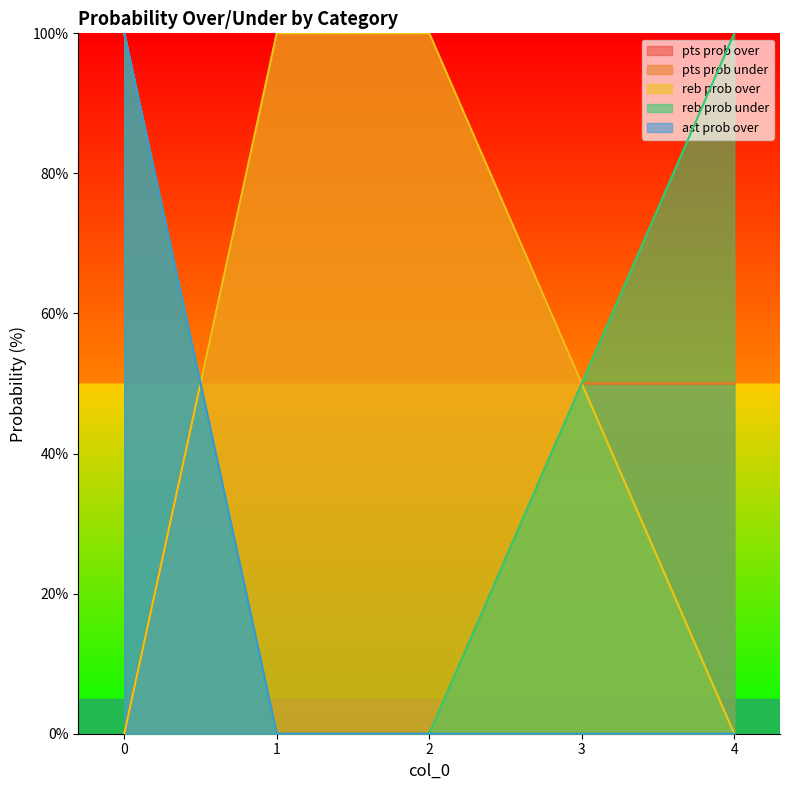

What are all the series names shown in the legend?

pts prob over, pts prob under, reb prob over, reb prob under, ast prob over